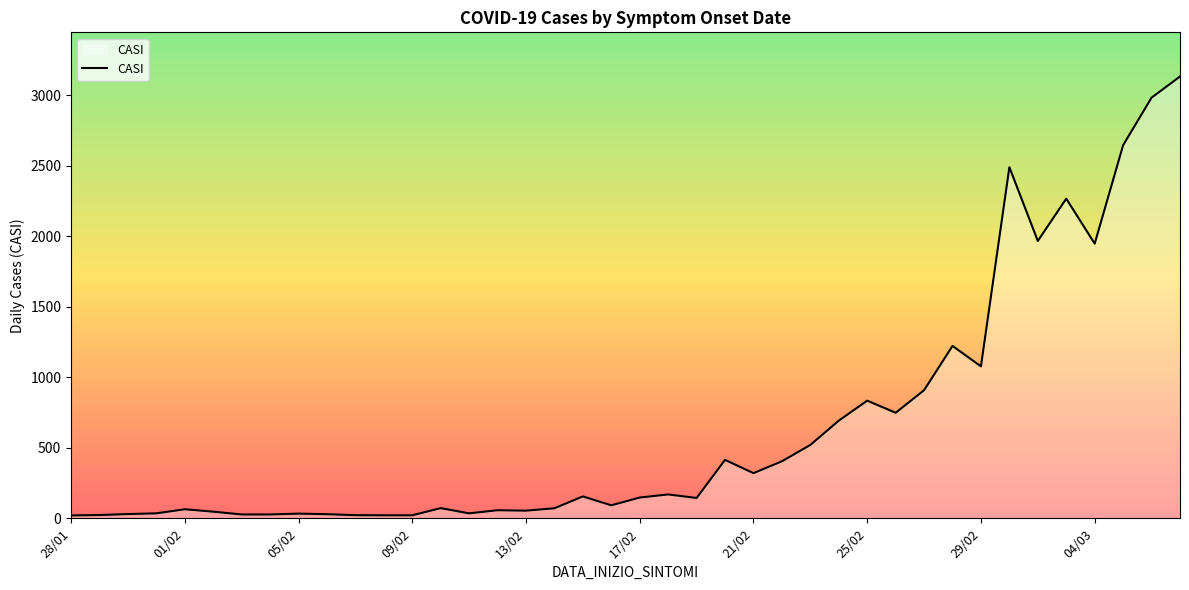

What is the difference between the maximum and minimum values?

3112